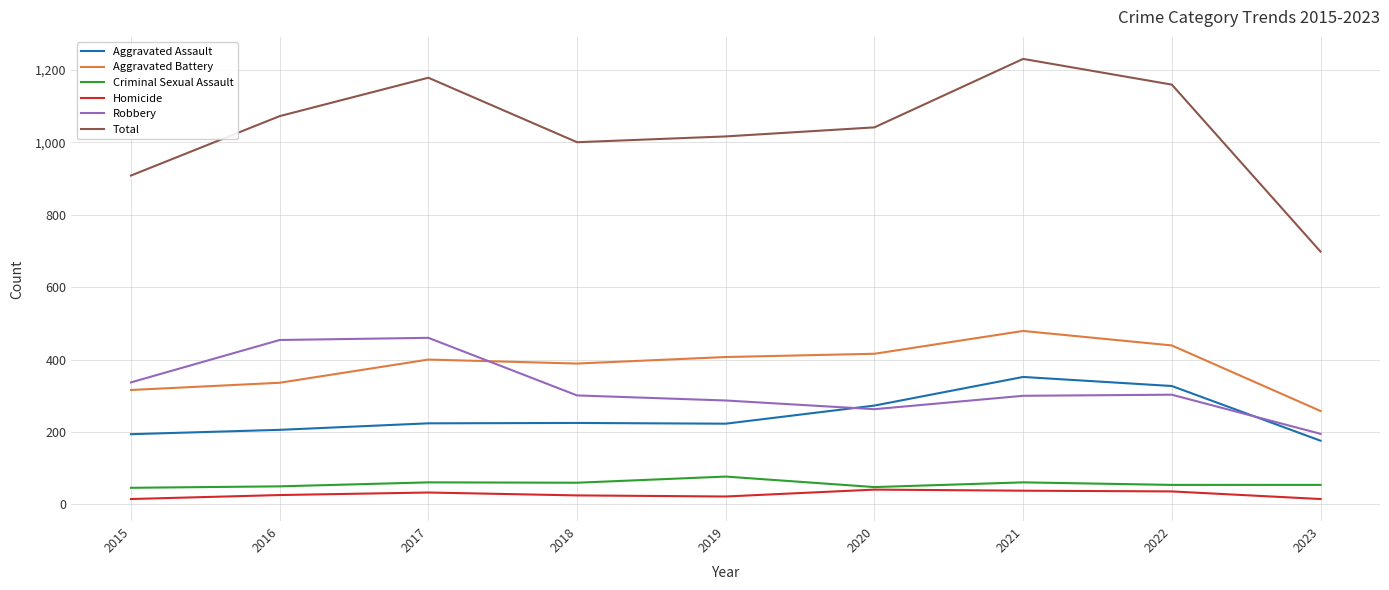

True or false: Total and Aggravated Assault cross at least once.

False